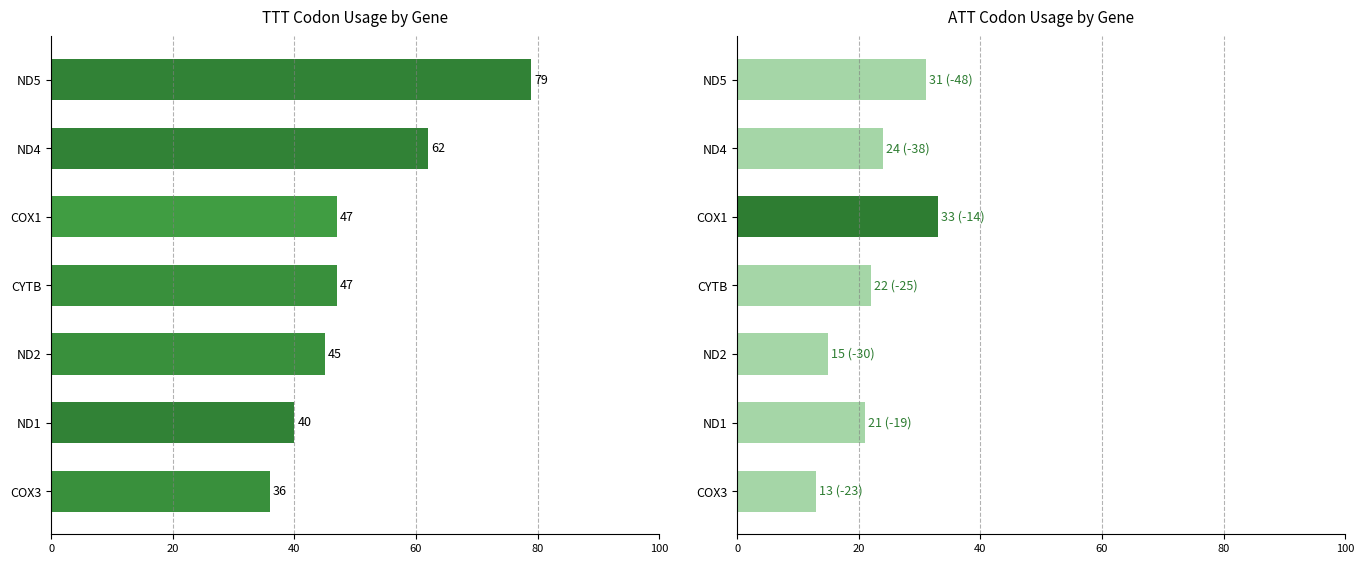

What is the difference between the maximum and minimum values in the ATT series?

20